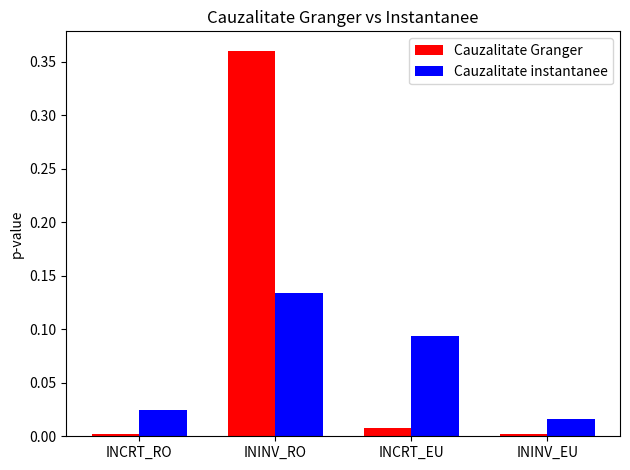

What is the sum of all Cauzalitate instantanee values?

0.3